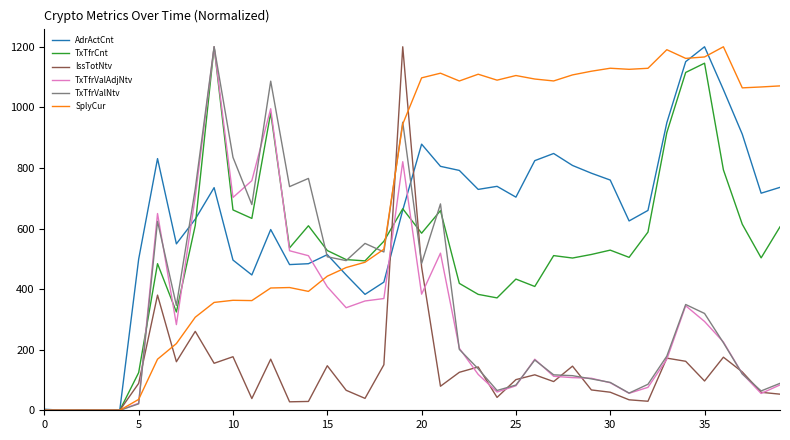

Which series has the largest total across all categories?

SplyCur